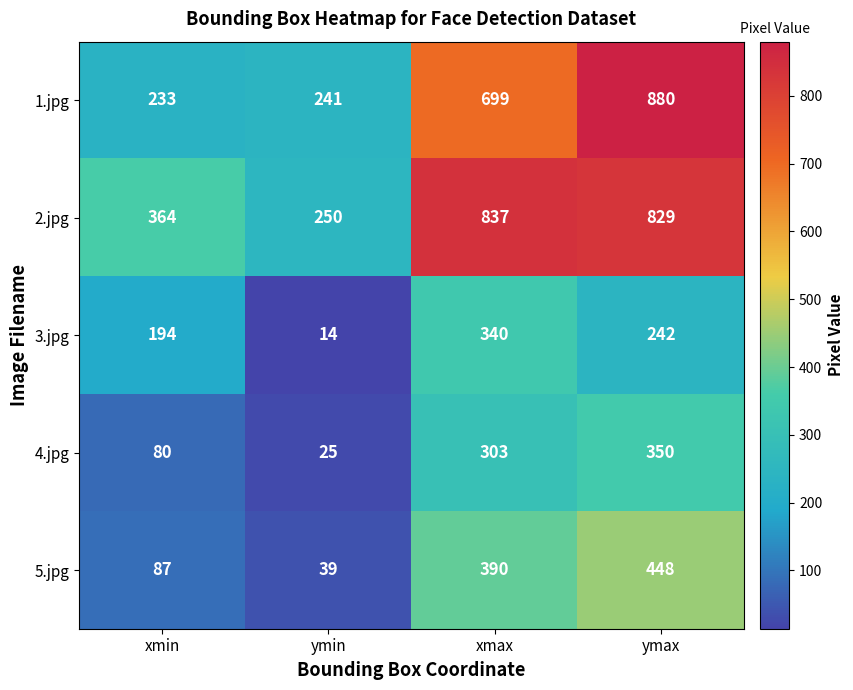

Reading right to left, transcribe all the data shown in this chart.

1.jpg: ymax=880	xmax=699	ymin=241	xmin=233
2.jpg: ymax=829	xmax=837	ymin=250	xmin=364
3.jpg: ymax=242	xmax=340	ymin=14	xmin=194
4.jpg: ymax=350	xmax=303	ymin=25	xmin=80
5.jpg: ymax=448	xmax=390	ymin=39	xmin=87